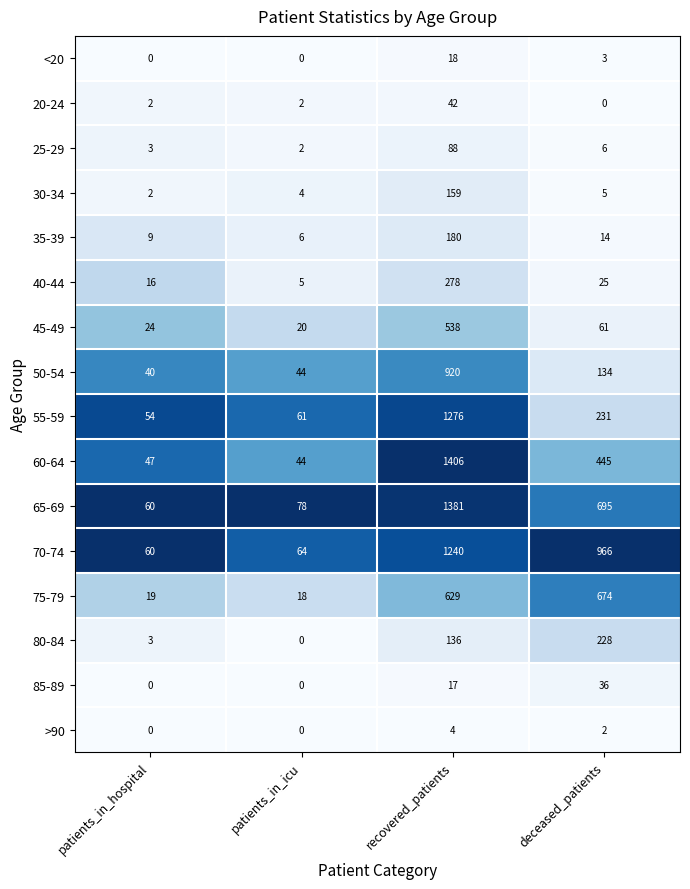

What is the total value across all series at recovered_patients?

8312